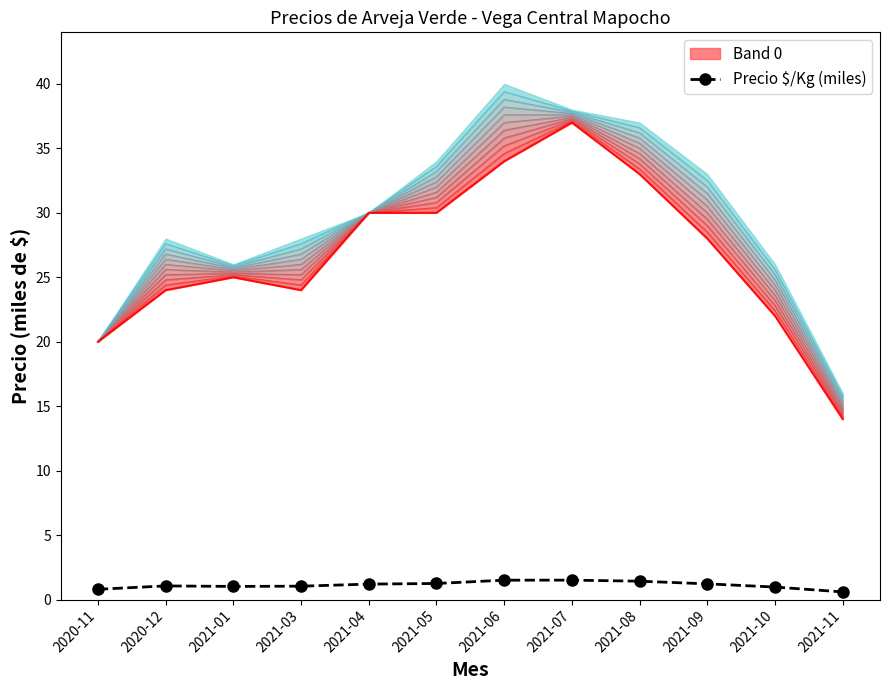

True or false: there are more than 0 points higher than both neighbors.

True